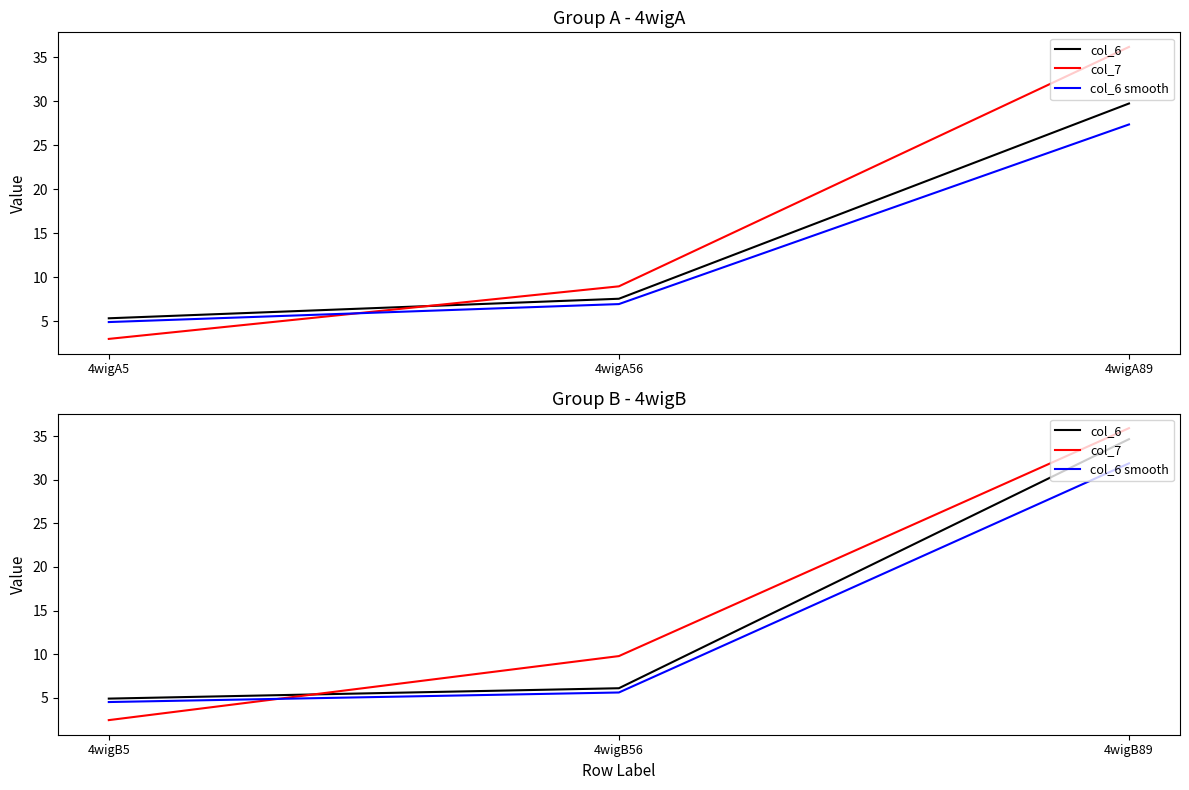

What is the highest value of the col_7 series?

35.9